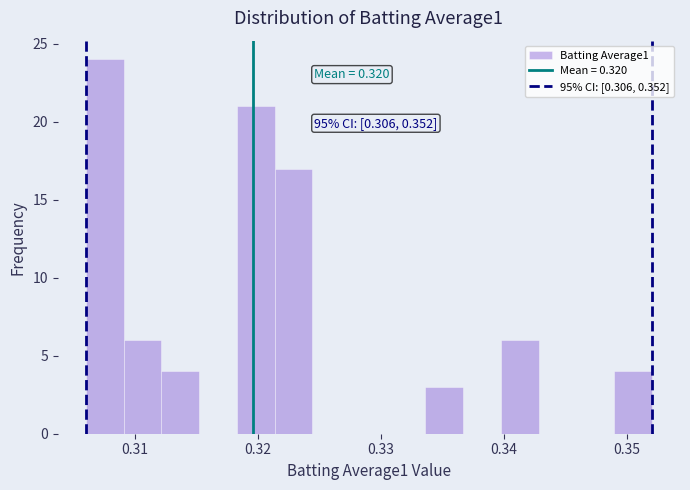

Around what value on the x-axis is the tallest bar? Give the approximate position of its centre, as read against the axis.

0.308